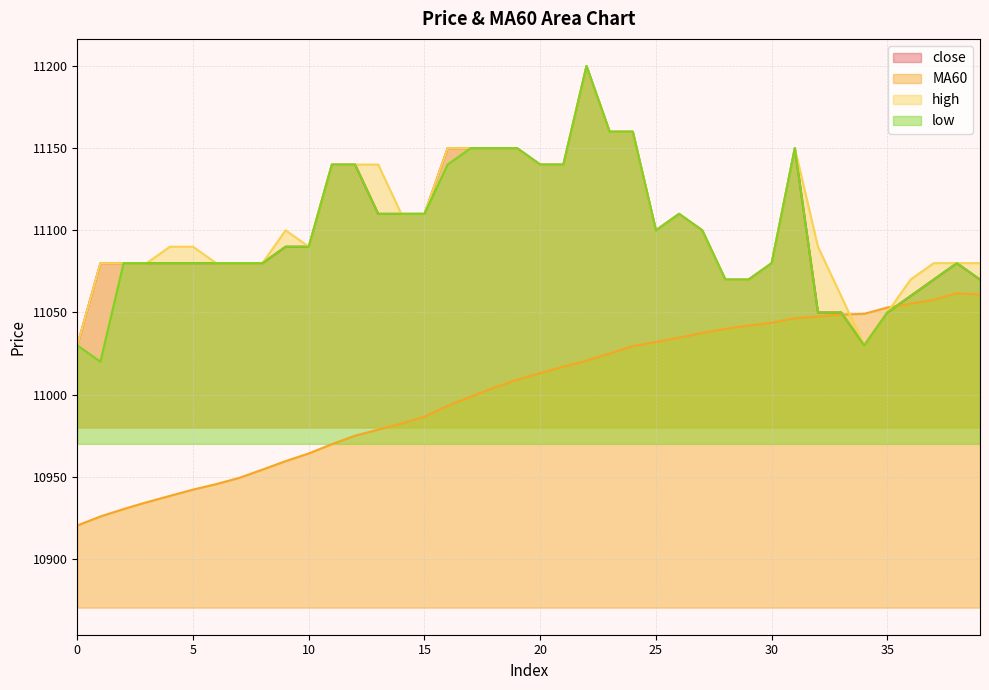

How many data points does each series have?

40